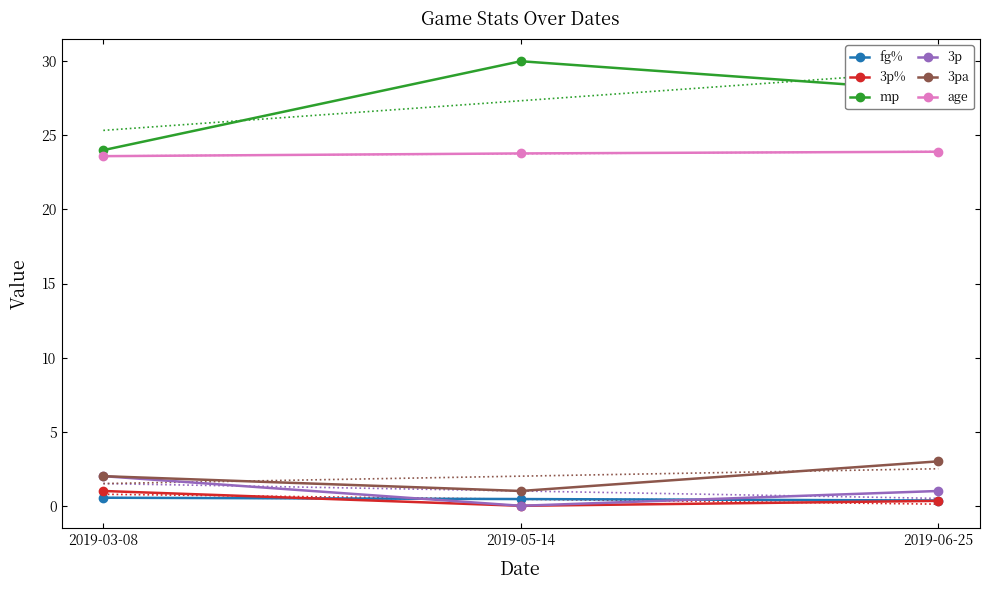

What is the difference between the age values at 2019-06-25 and 2019-03-08?

0.3